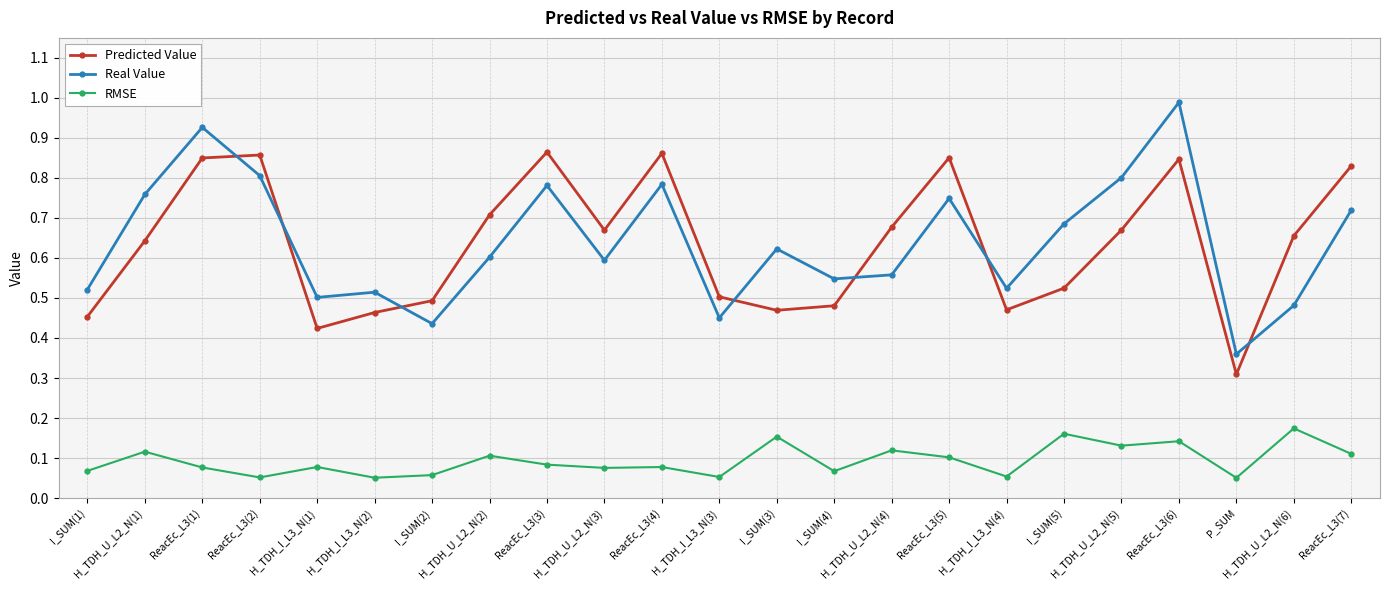

List the series in order of their peak value, highest first.

Real Value, Predicted Value, RMSE